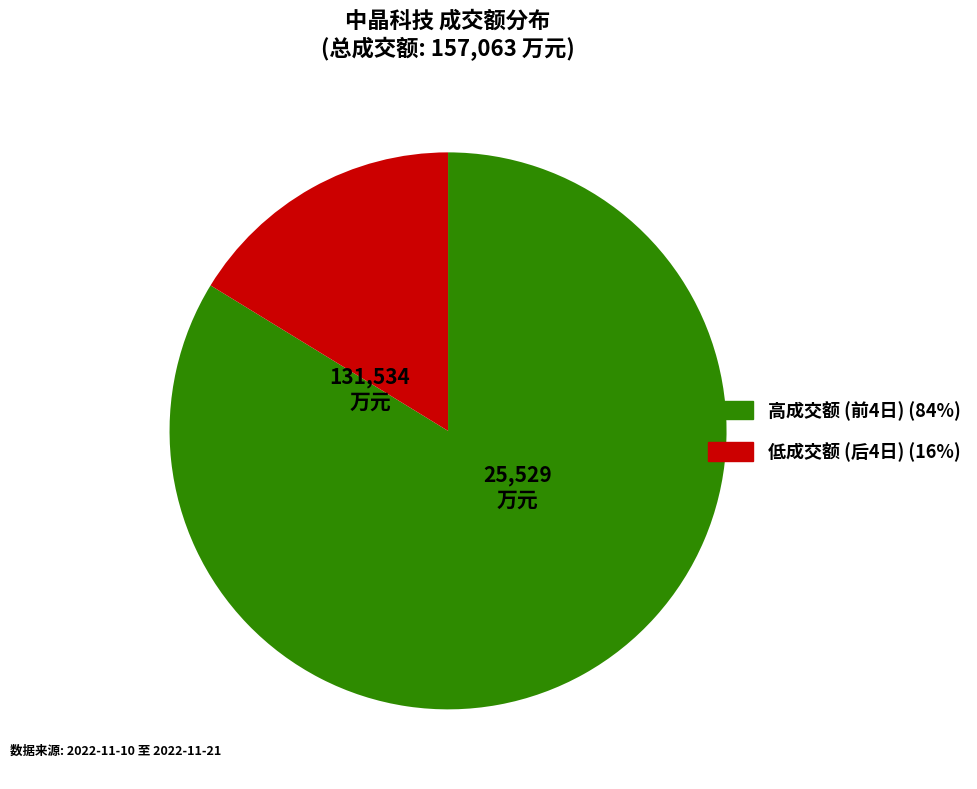

Is there any slice that represents more than half of the pie?

Yes